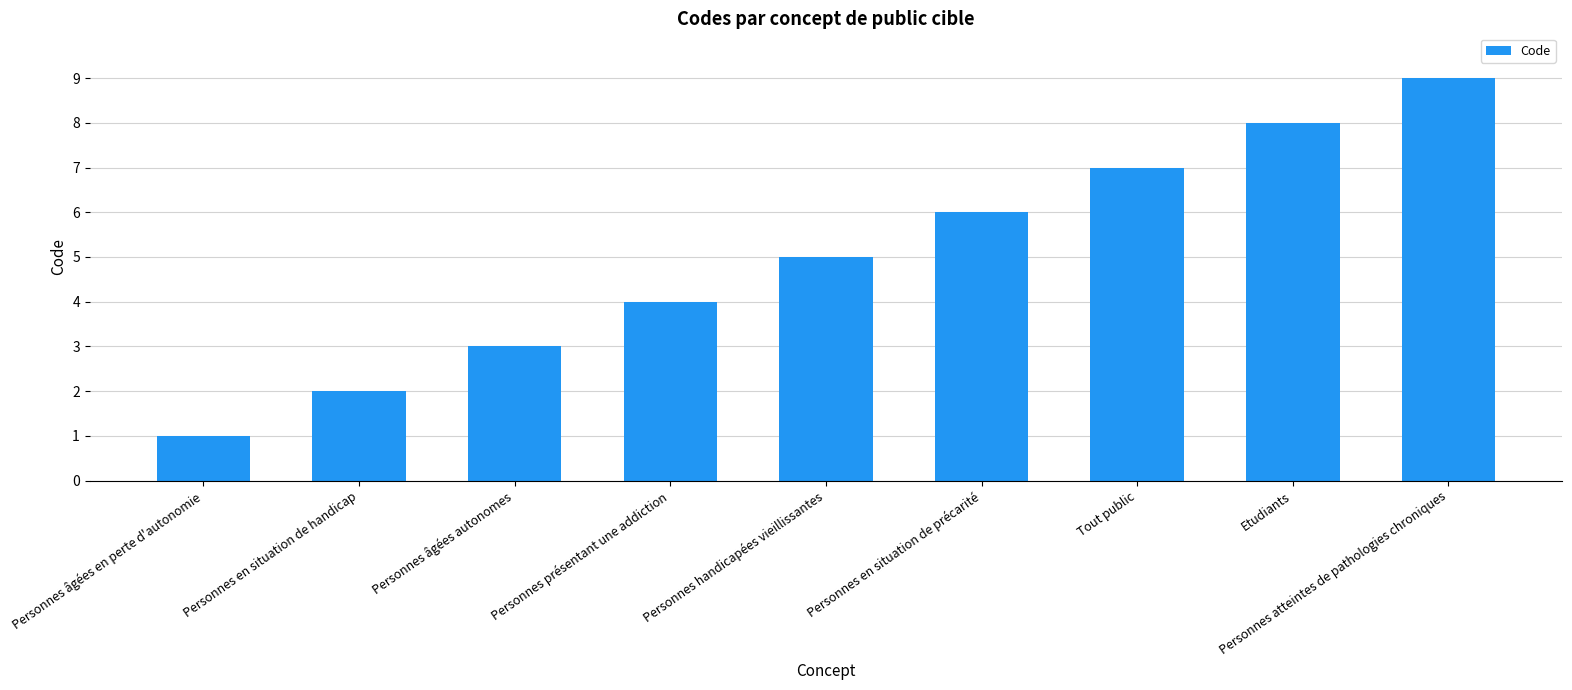

The value at Personnes âgées en perte d'autonomie is 1. True or false?

True